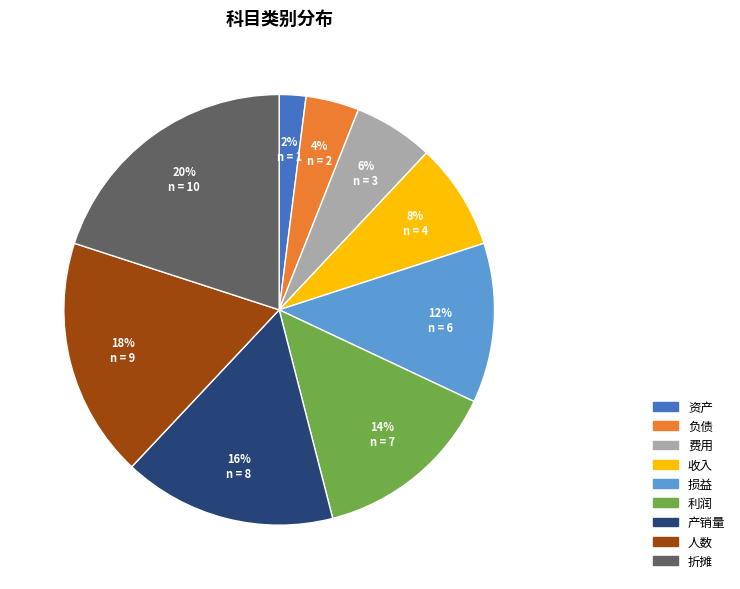

Does 资产 represent more than half of the total?

No